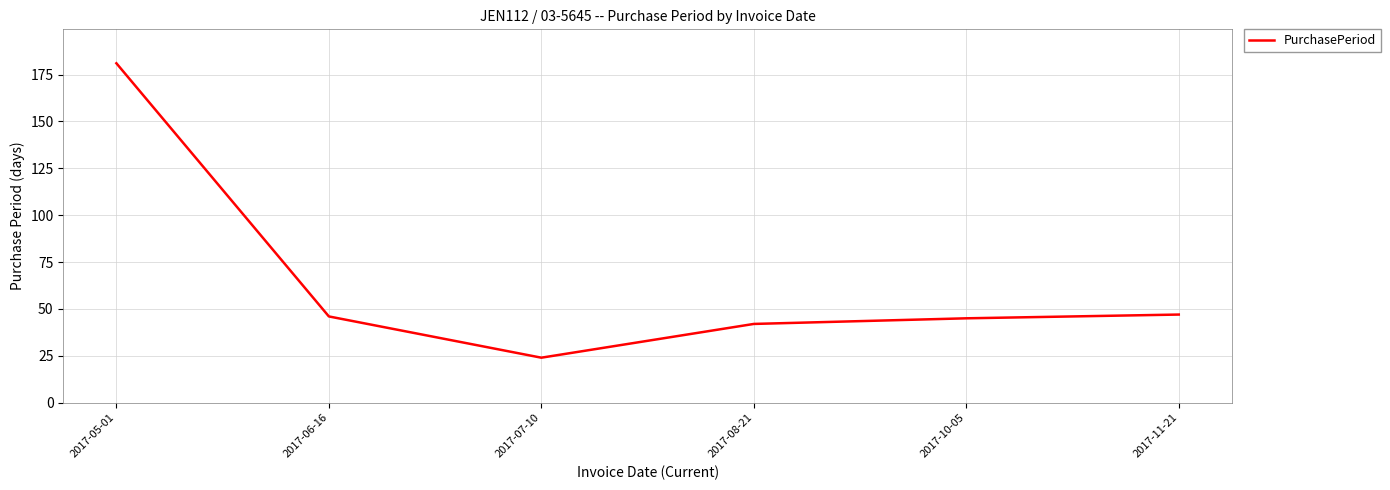

Reading left to right, what are all the values shown in this chart?

2017-05-01=181	2017-06-16=46	2017-07-10=24	2017-08-21=42	2017-10-05=45	2017-11-21=47